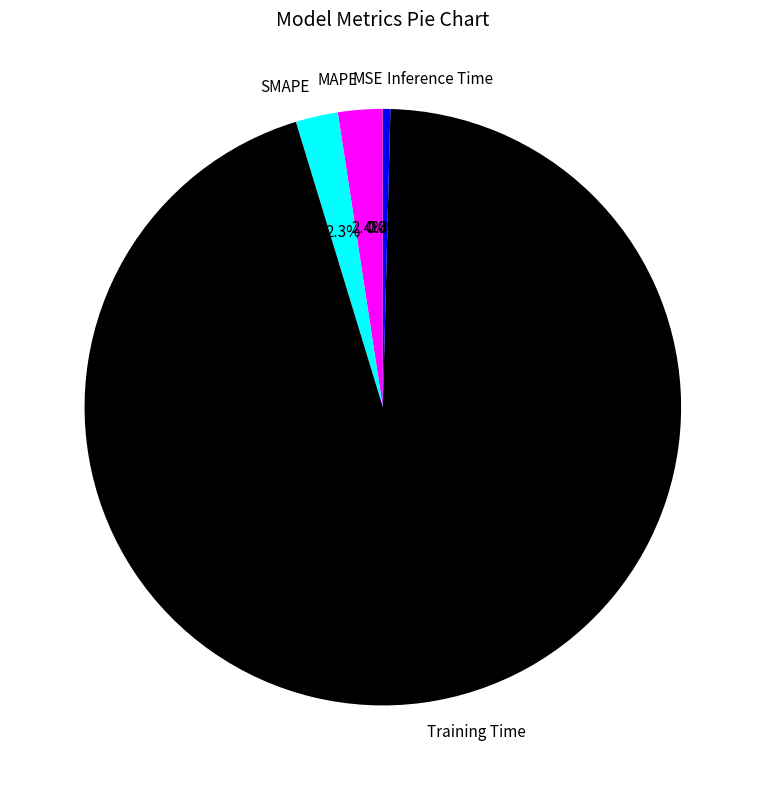

What is the largest slice in the pie chart?

Training Time